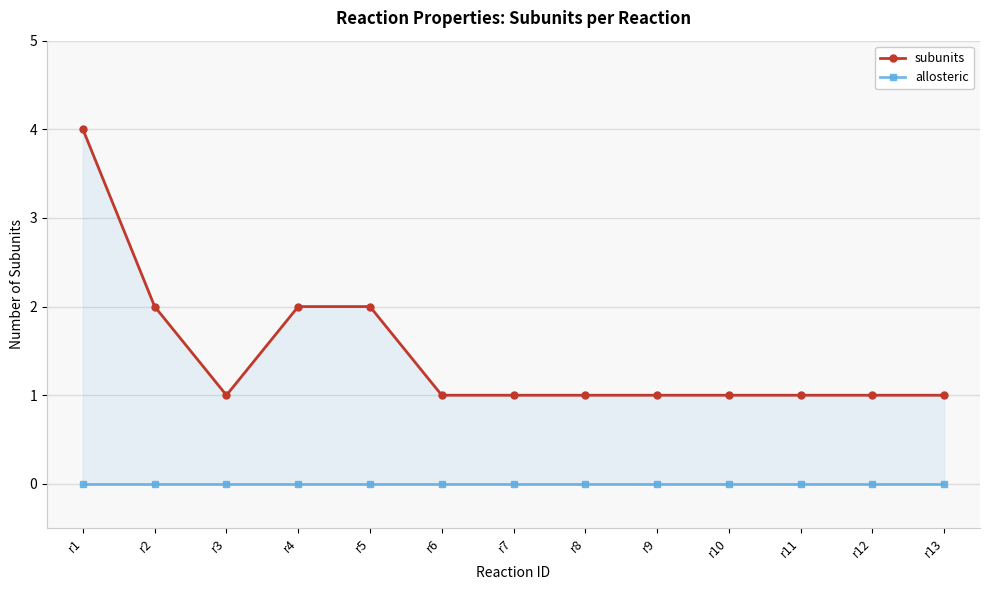

Between r2 and r5, which series saw the biggest shift?

subunits